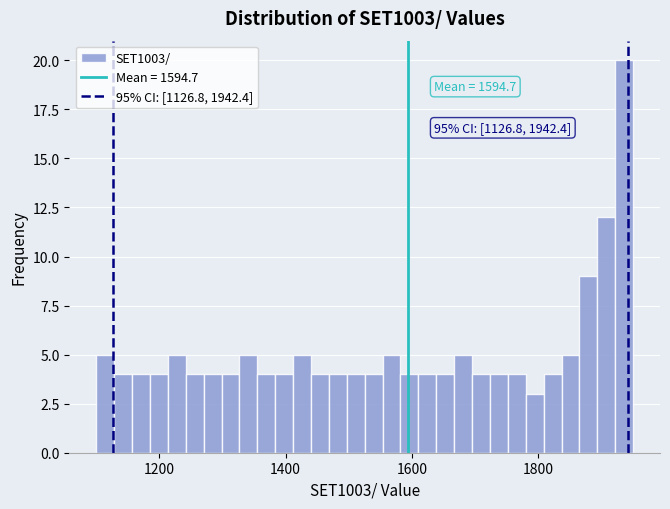

Read against the x-axis, roughly where is the centre of the tallest bar?

1940